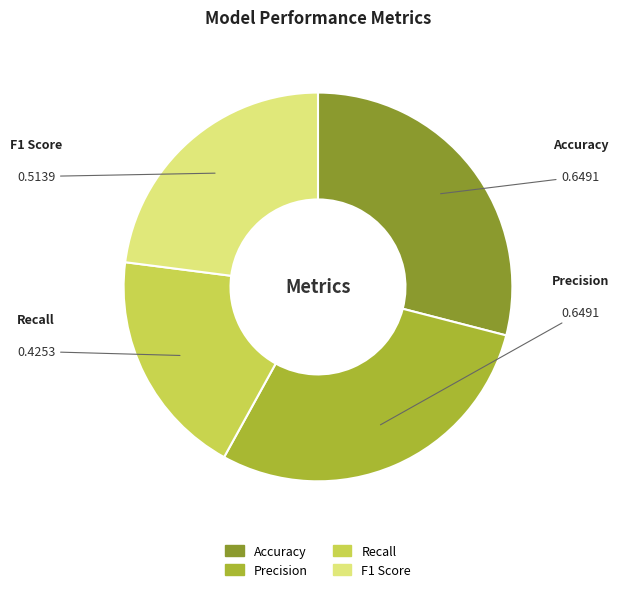

Does Recall account for over 50% of the chart?

No